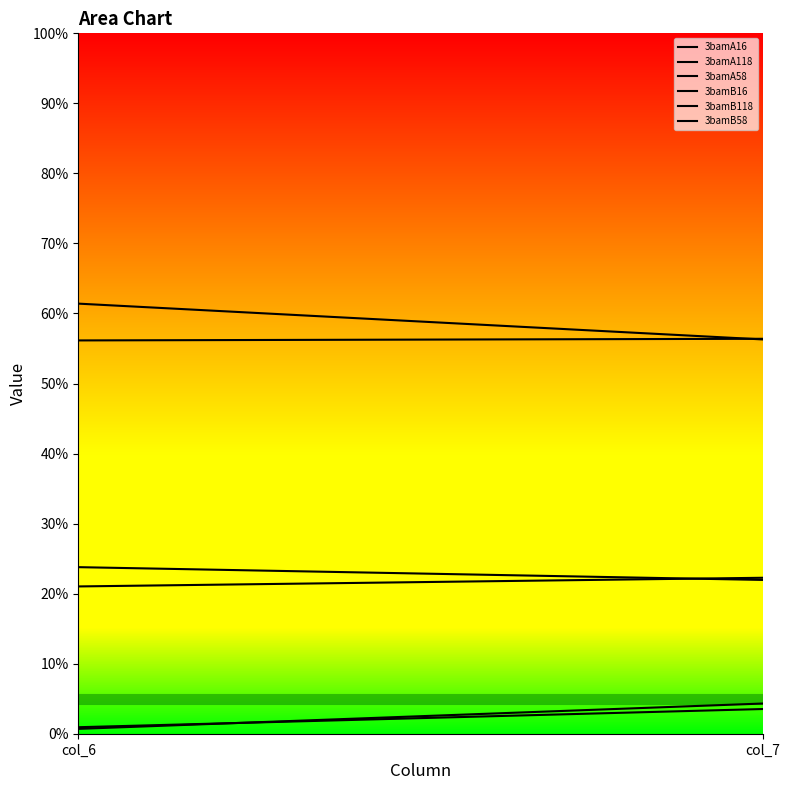

What is the value of the 3bamB58 point at the 2nd from the left?

22.0